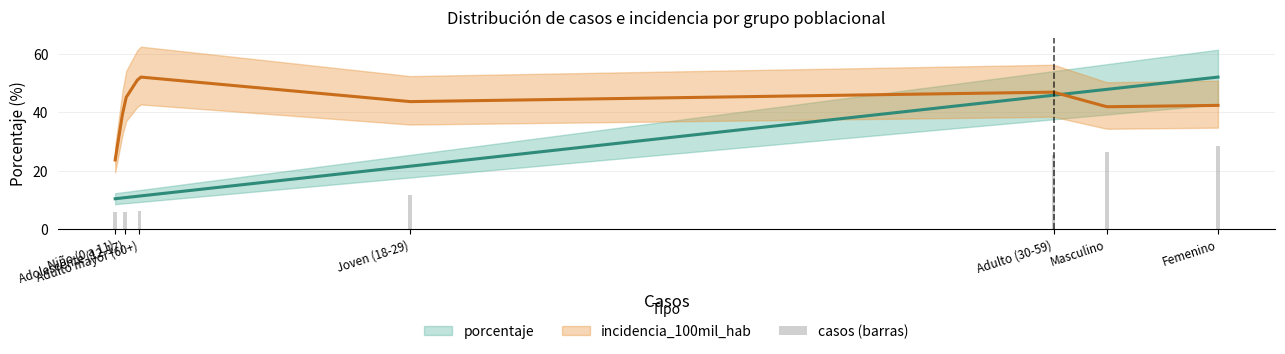

Reading left to right, extract all data points from this chart.

5.7	5.9	6.2	11.9	25.2	26.3	28.7